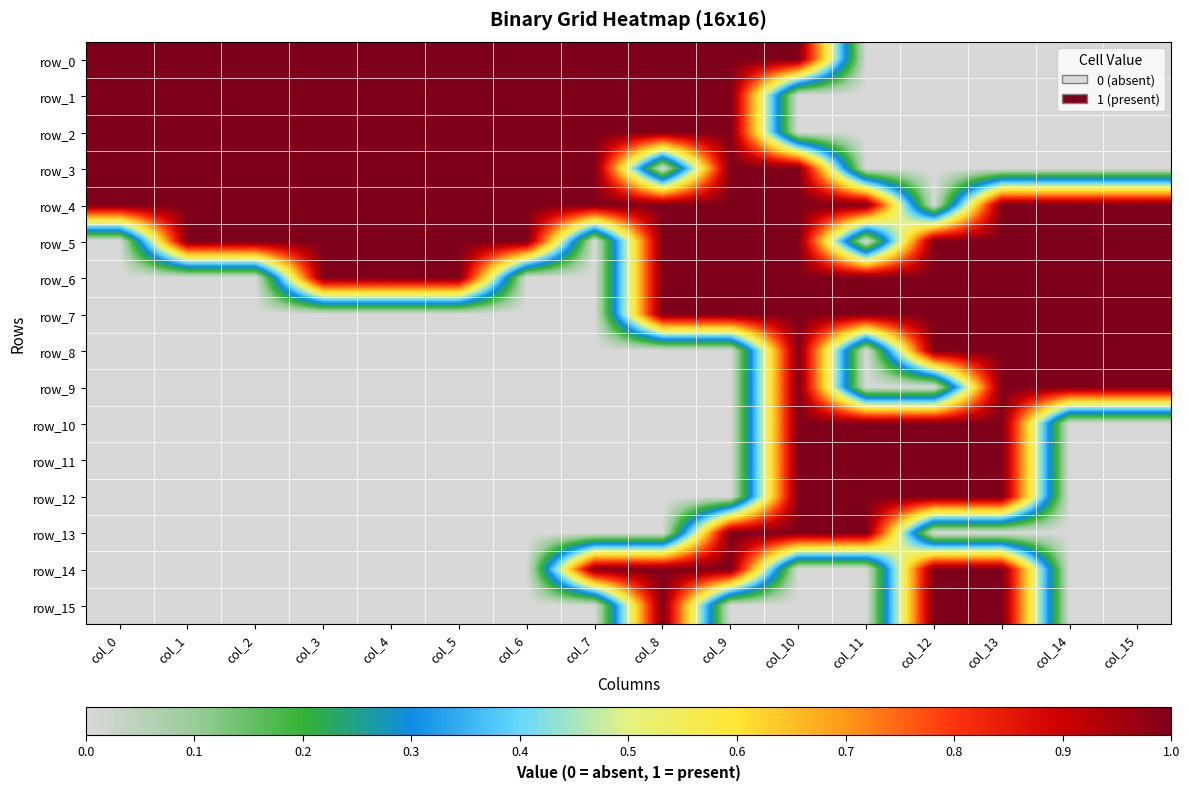

Which category has the highest value in the row_3 series?

col_0